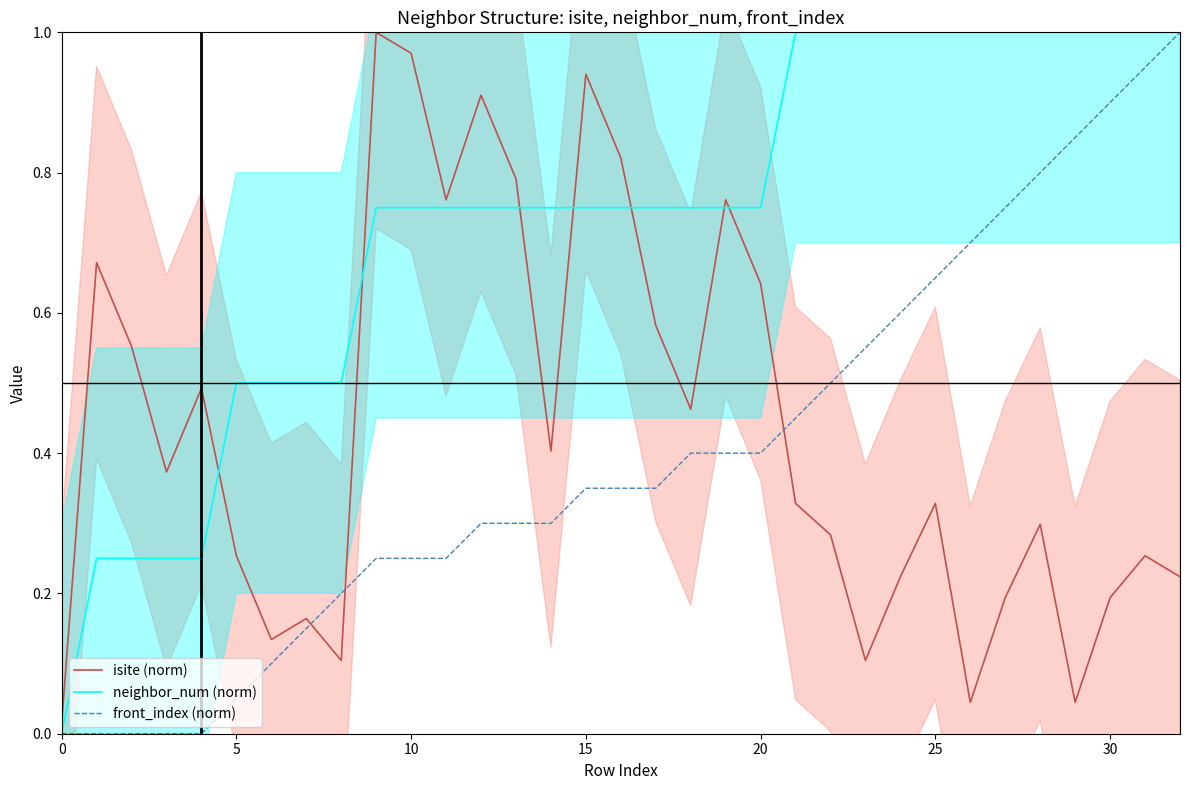

True or false: isite (norm) and front_index (norm) cross at least once.

True